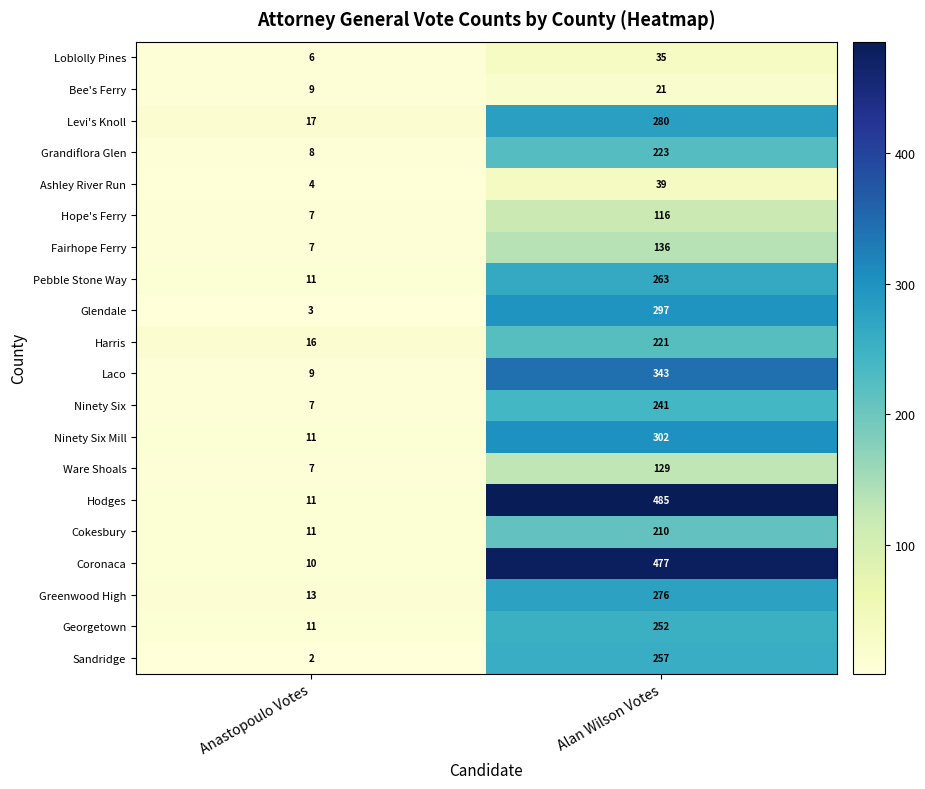

What is the smallest value displayed?

2